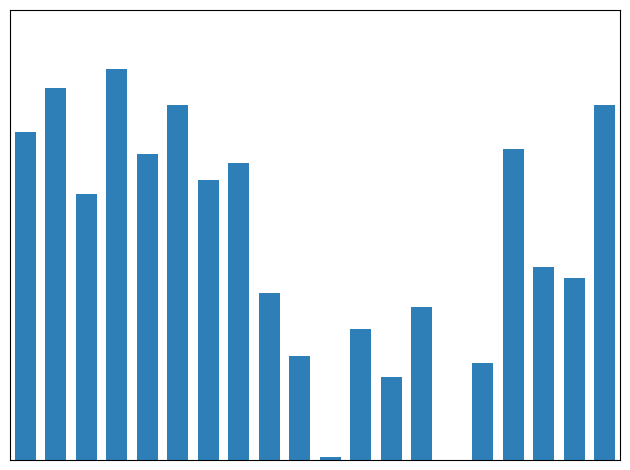

At which category does the chart reach its minimum across all series?

14